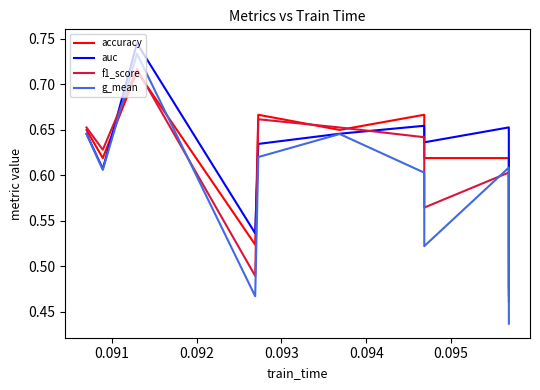

True or false: f1_score and g_mean intersect in this chart.

True